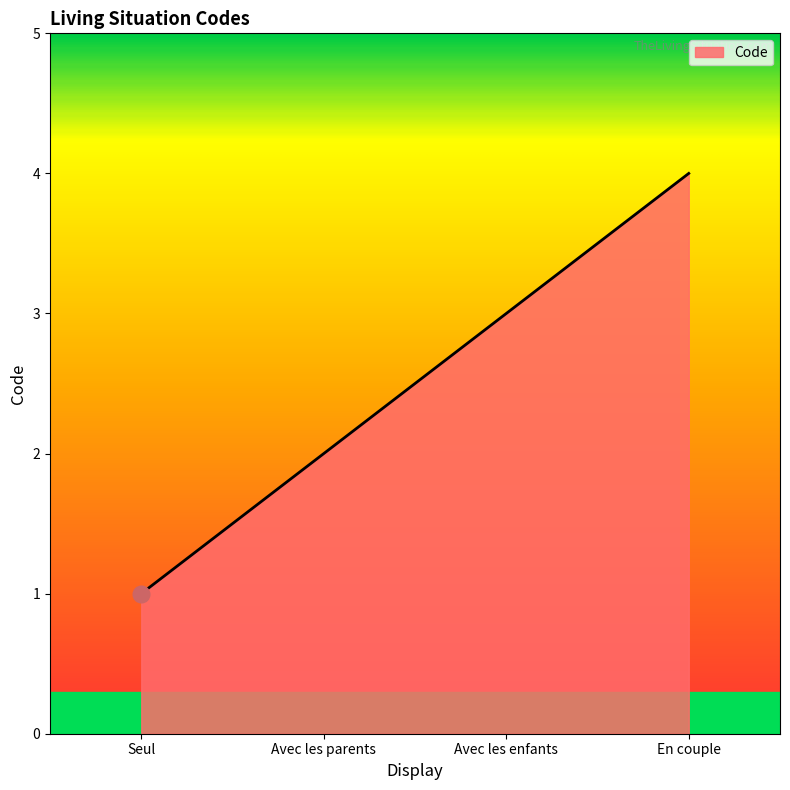

Rank the categories by value from lowest to highest.

Seul, Avec les parents, Avec les enfants, En couple